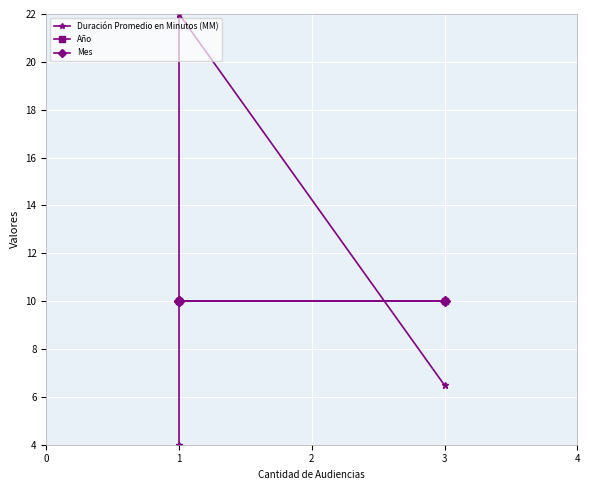

Is it true that Duración Promedio en Minutos (MM) equals 32.3 at 1?

False